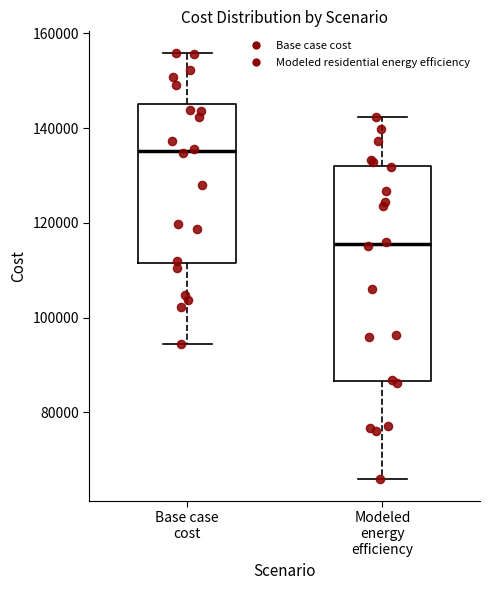

Reading left to right, transcribe this box plot: for each box, give where its median line is, the range the box spans, and where its two whiskers end, as read against the y-axis. The values are not printed on the chart, so give them approximately, as read against the axis.

Base case cost: median 136000, box 112000 to 146000, whiskers 94000 to 156000
Modeled energy efficiency: median 116000, box 86000 to 132000, whiskers 66000 to 142000